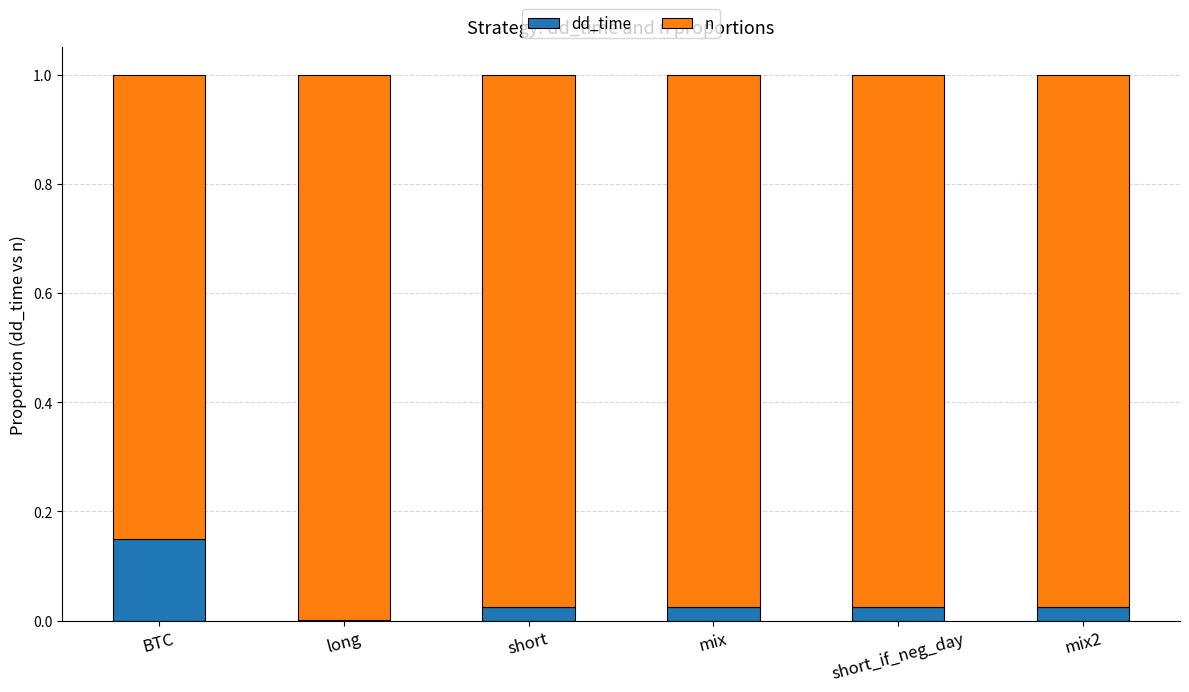

At mix, list the series in order from largest to smallest.

n, dd_time